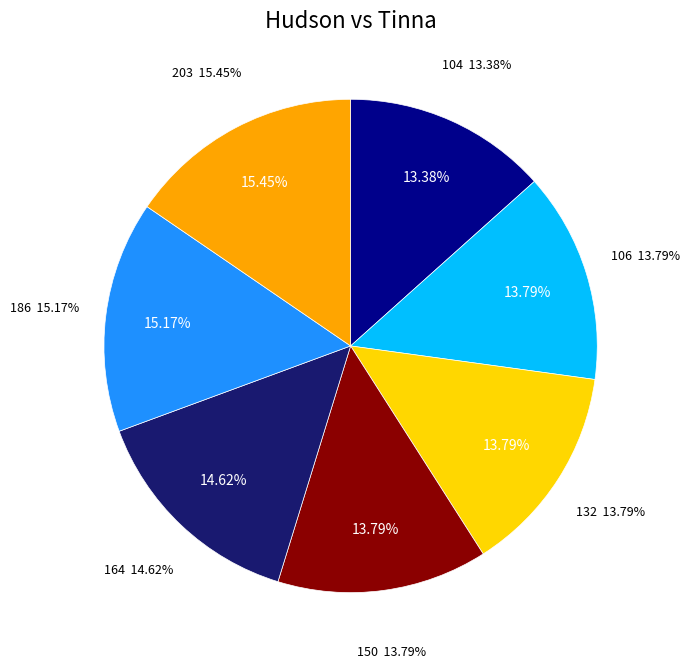

To the nearest percent, what portion does 150 represent?

14%